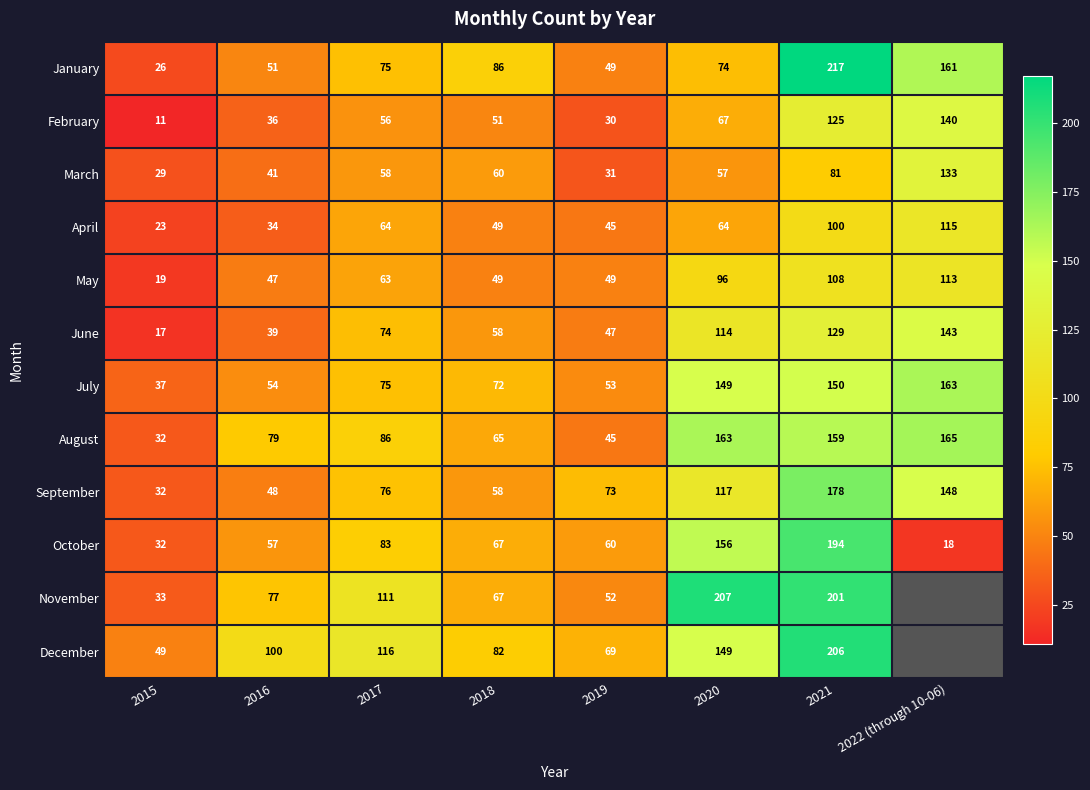

What is the lowest value of the July series?

37